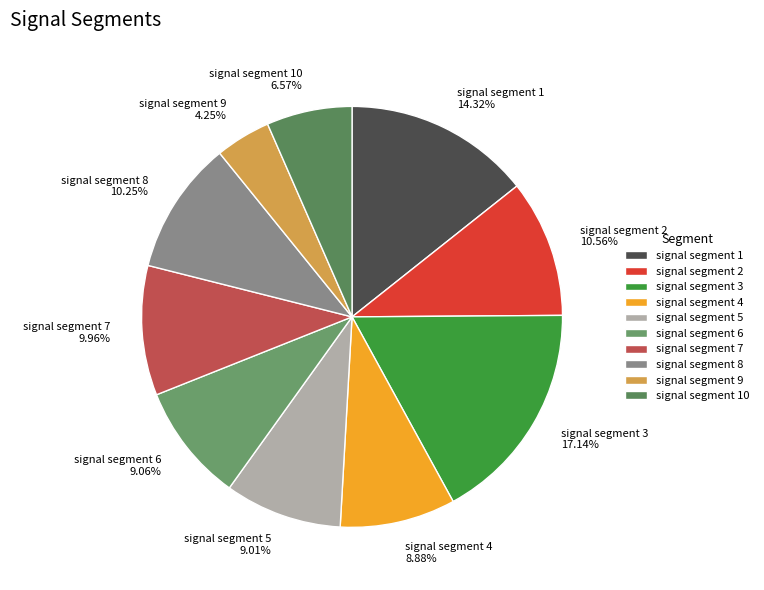

Which has a higher value, signal segment 3 17.14% or signal segment 10 6.57%?

signal segment 3 17.14%